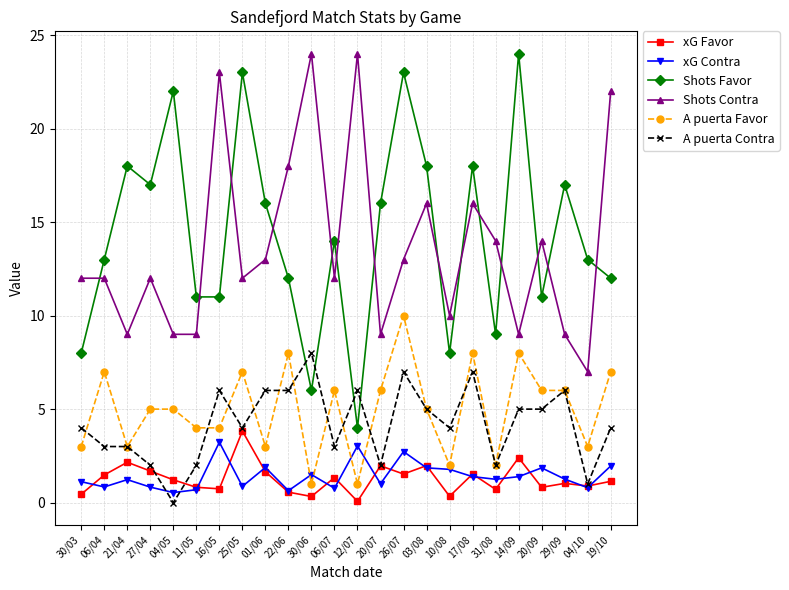

At which label does A puerta Contra reach its peak?

30/06